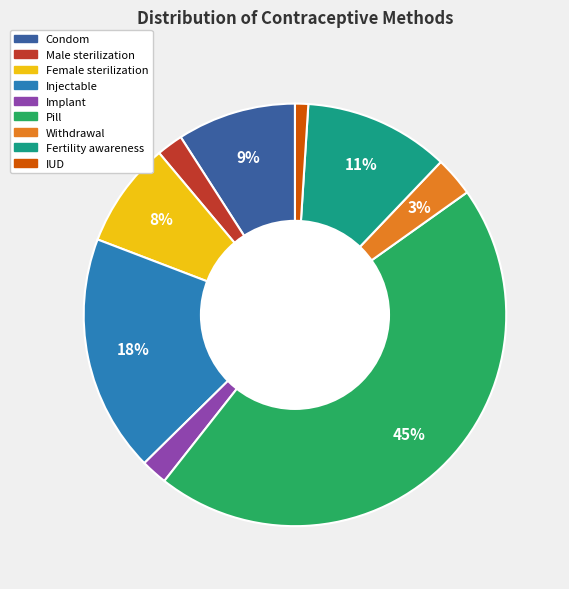

True or false: Pill accounts for 45% of the total.

True